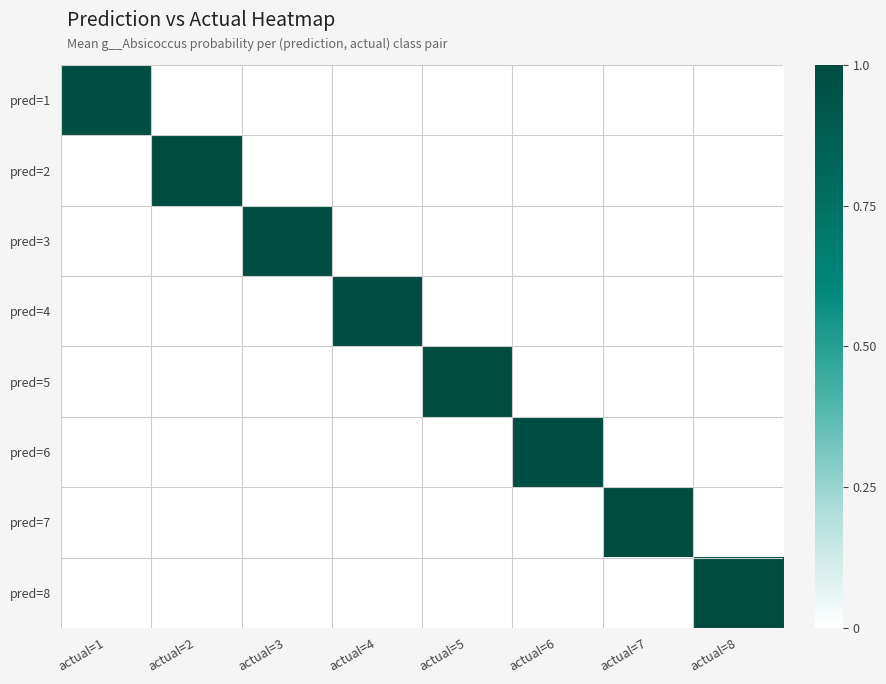

Count the number of data series in this chart.

8